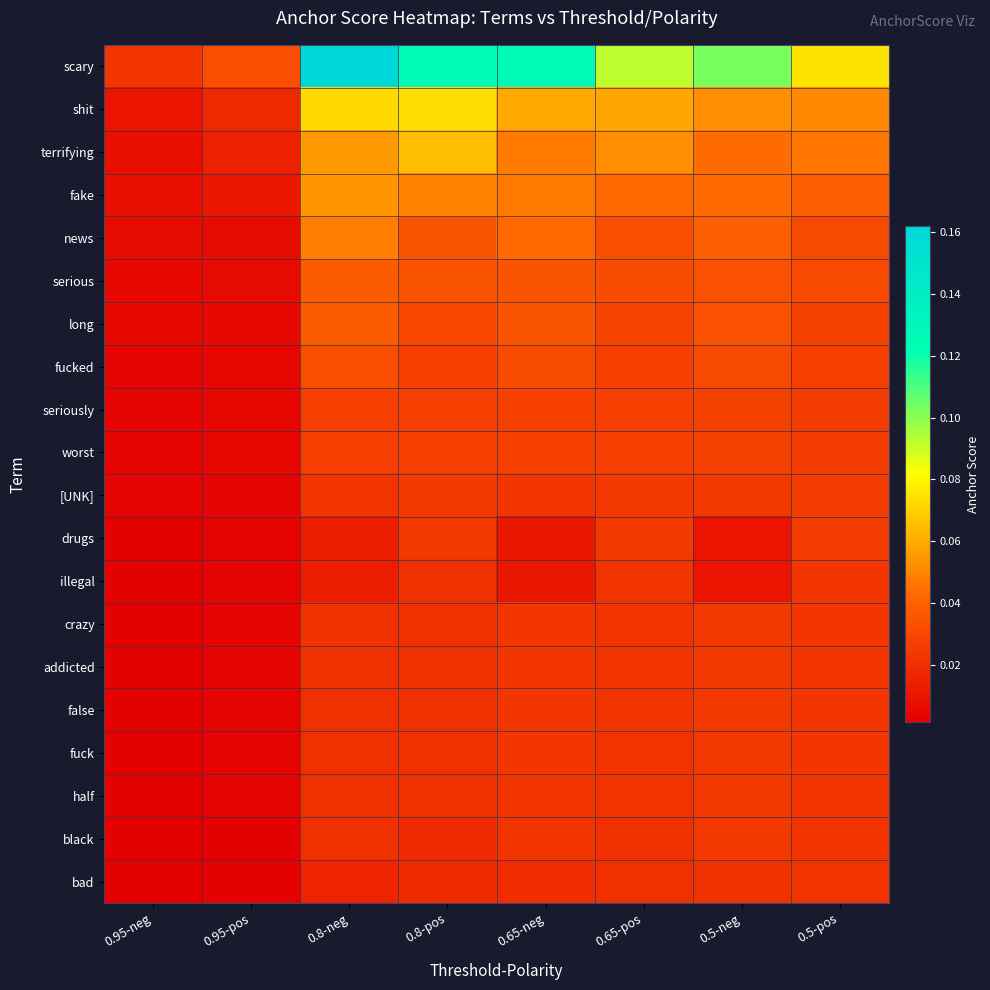

Rank the series at 0.8-neg from highest to lowest value.

scary, shit, terrifying, fake, news, serious, long, fucked, seriously, worst, [UNK], crazy, addicted, false, fuck, half, black, bad, drugs, illegal